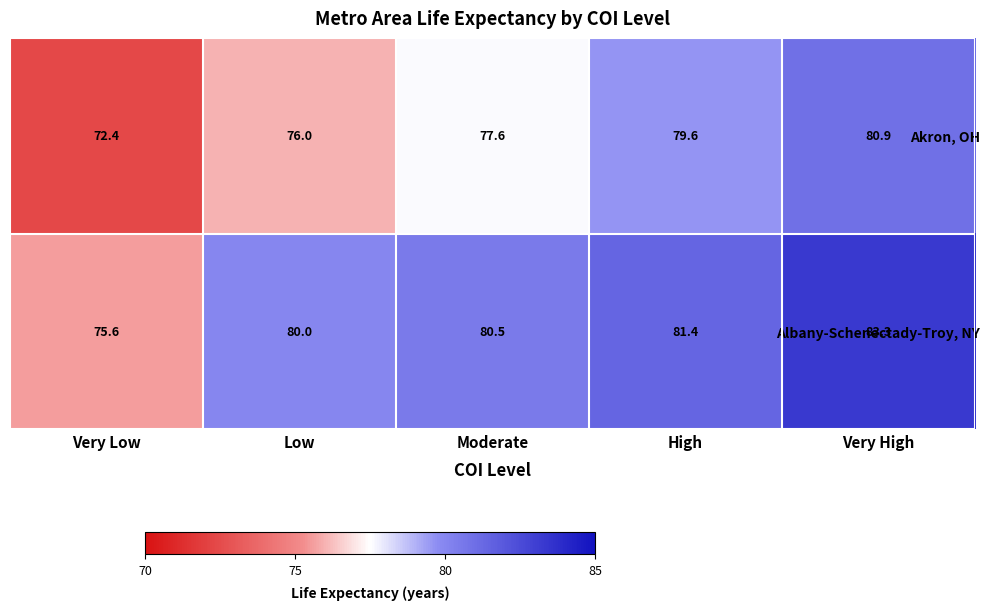

Which series has the widest spread of values?

Akron, OH